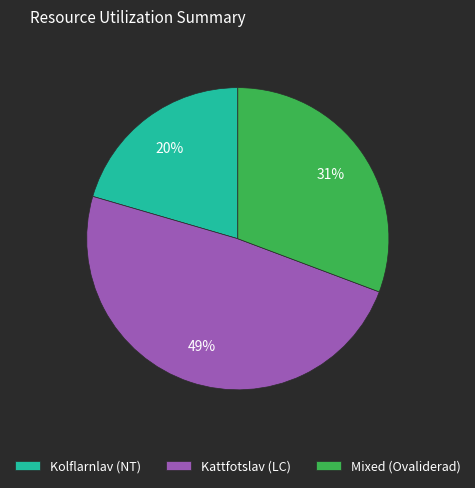

Is the sum of Kattfotslav (LC) and Mixed (Ovaliderad) greater than half?

Yes